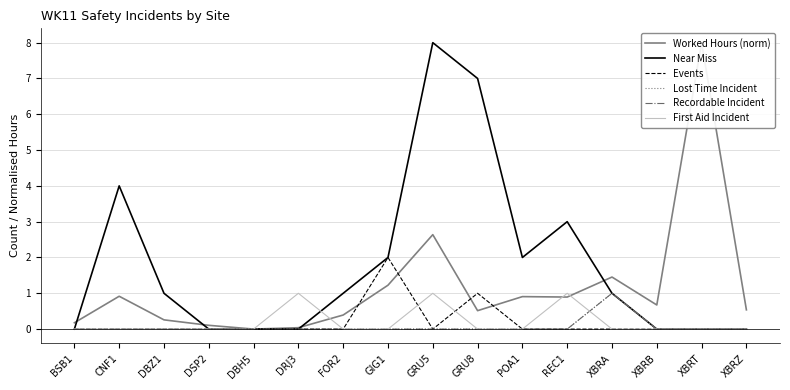

How many lines are shown in the chart?

6